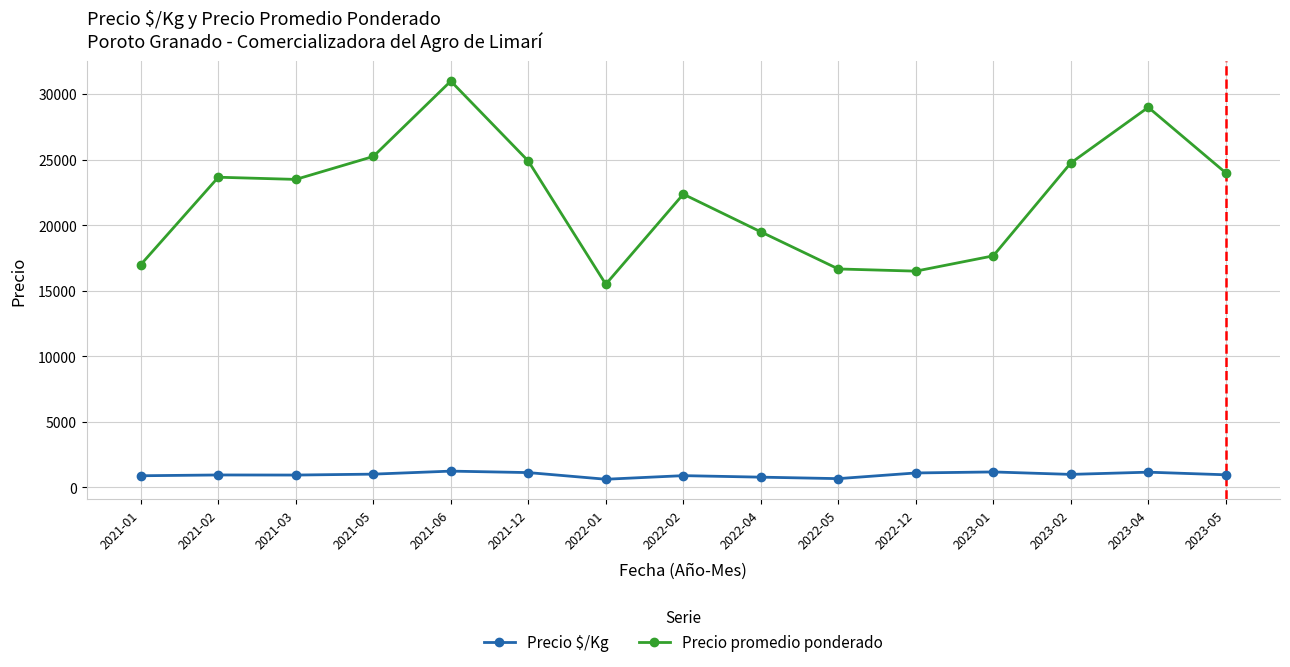

True or false: Precio $/Kg and Precio promedio ponderado intersect in this chart.

False